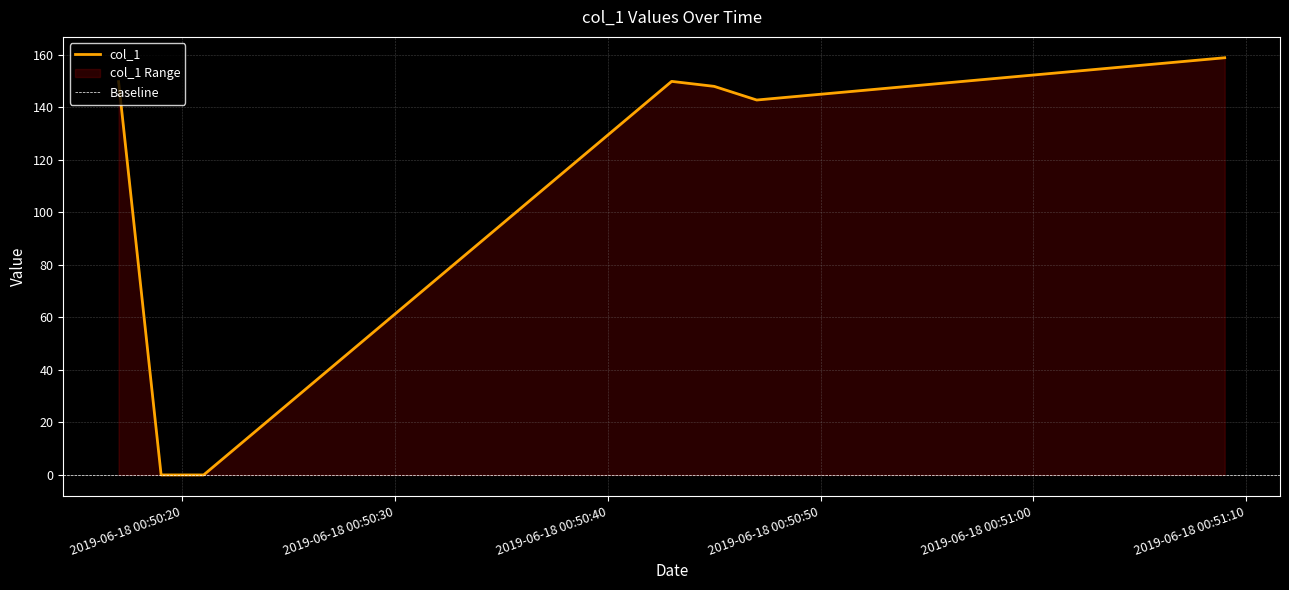

What is the difference between the values at 2019-06-18 00:50:21 and 2019-06-18 00:51:09?

158.9